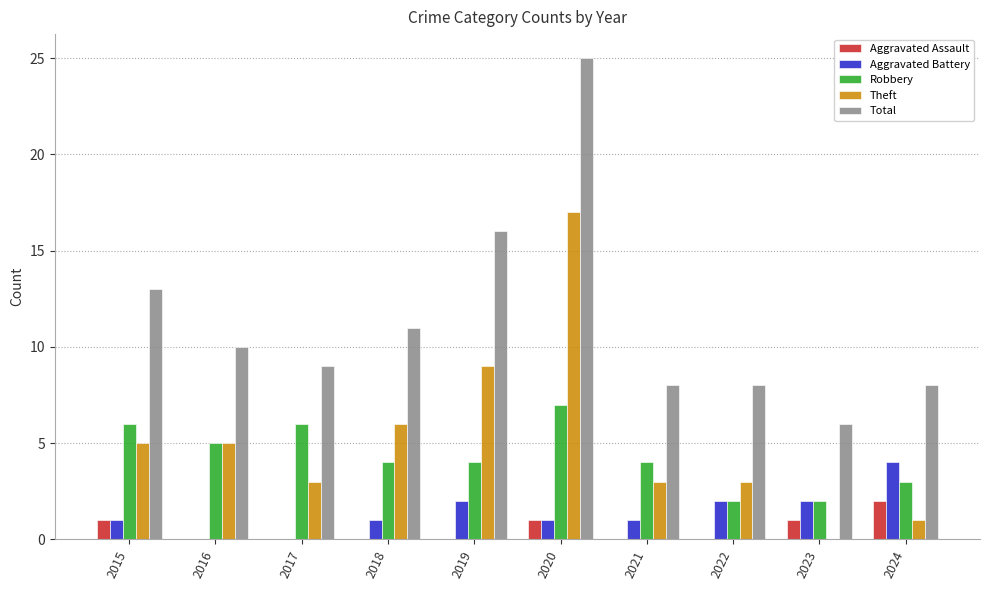

Which series has the widest spread of values?

Total